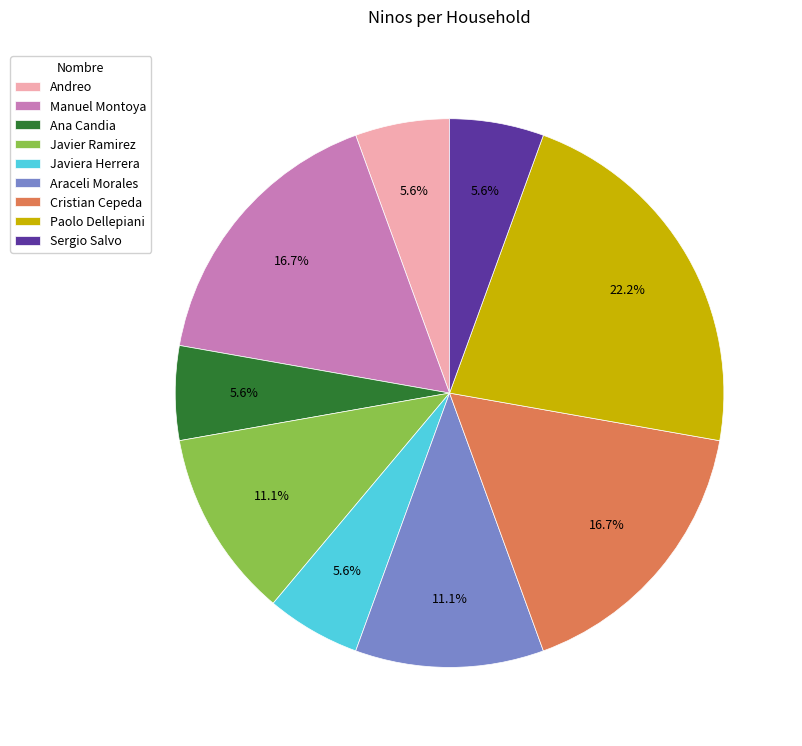

What portion of the pie excludes Javiera Herrera?

94.4%